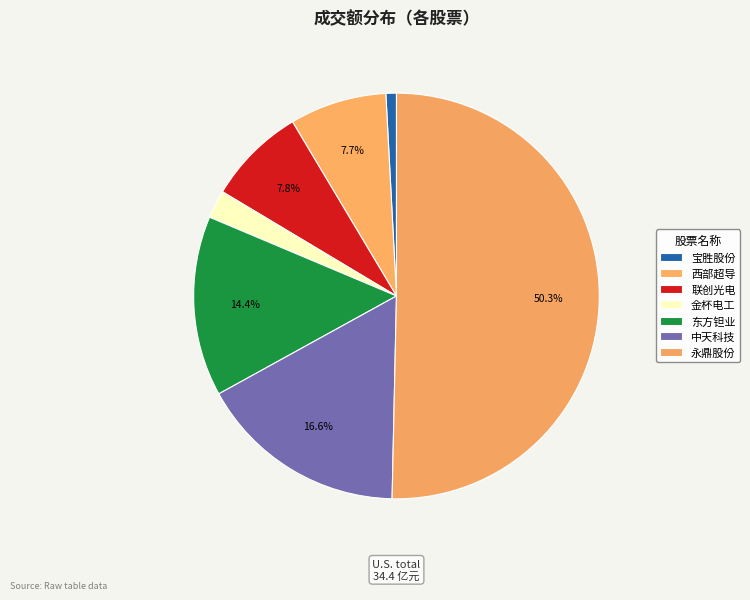

How many segments does this pie chart have?

7